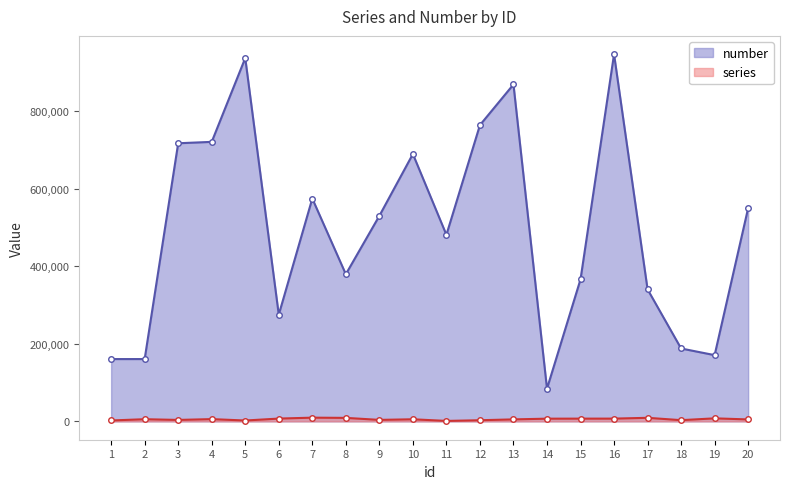

What is the value of the series point at the 6th from the left?

7184